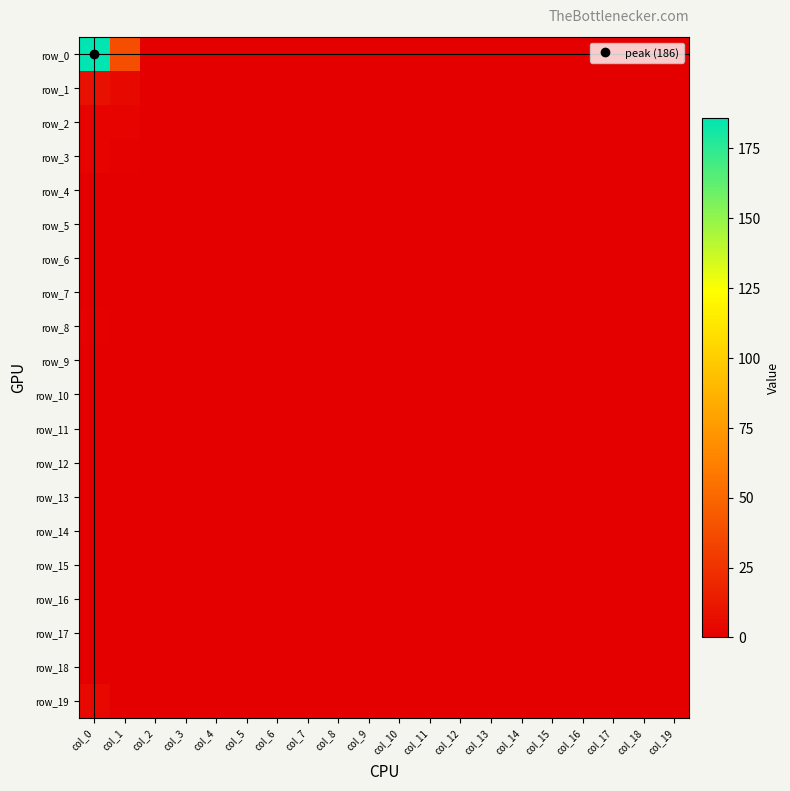

List the series in order of their peak value, lowest first.

row_4, row_5, row_6, row_7, row_9, row_10, row_11, row_12, row_13, row_14, row_15, row_16, row_17, row_18, row_8, row_2, row_3, row_19, row_1, row_0